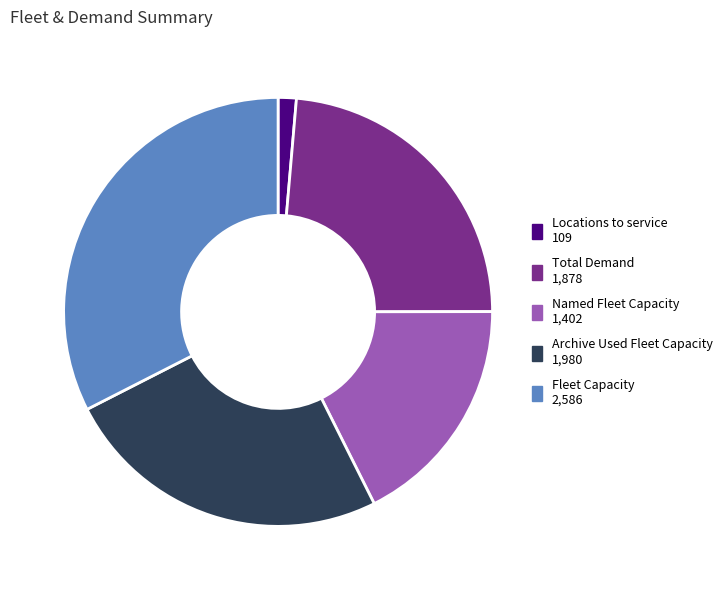

Is Total Demand the majority of the pie?

No